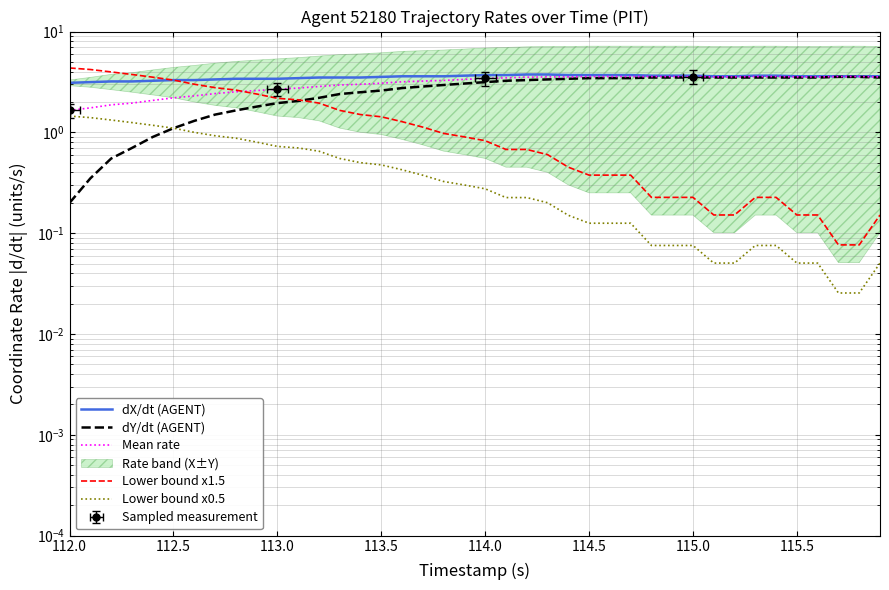

How many lines are shown in the chart?

5